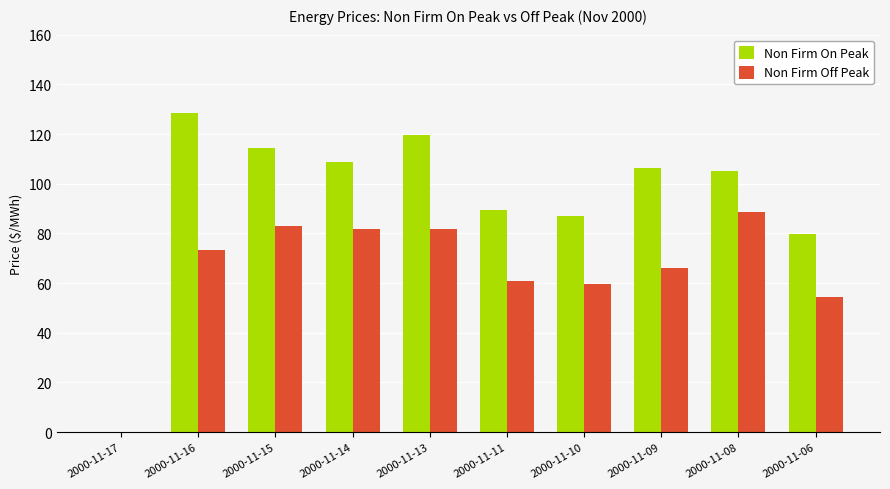

Is the value of Non Firm Off Peak at 2000-11-09 greater than the value of Non Firm On Peak at 2000-11-17?

Yes